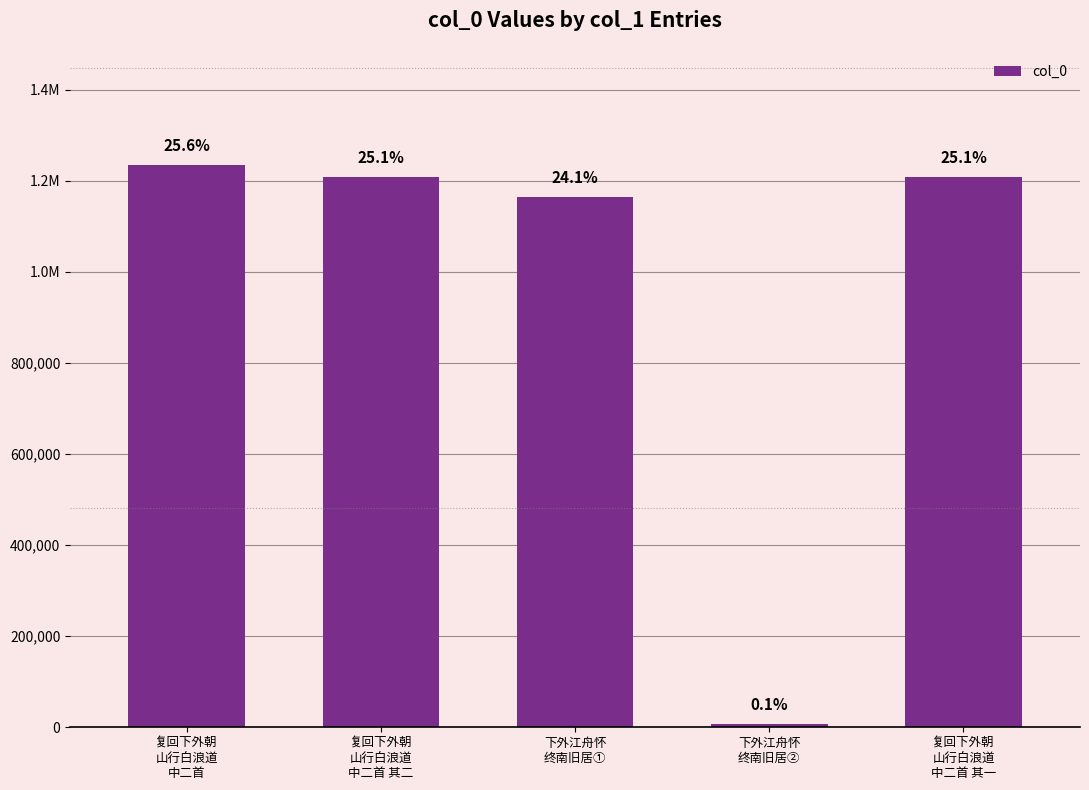

Does the chart contain any negative values?

No